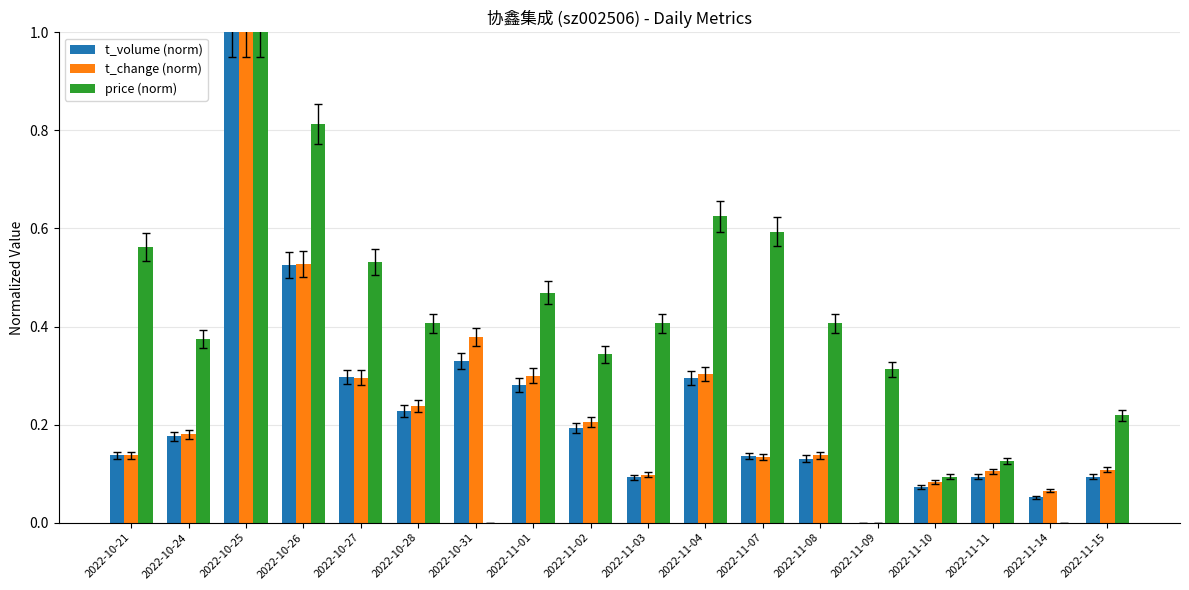

How many series are shown in this chart?

3